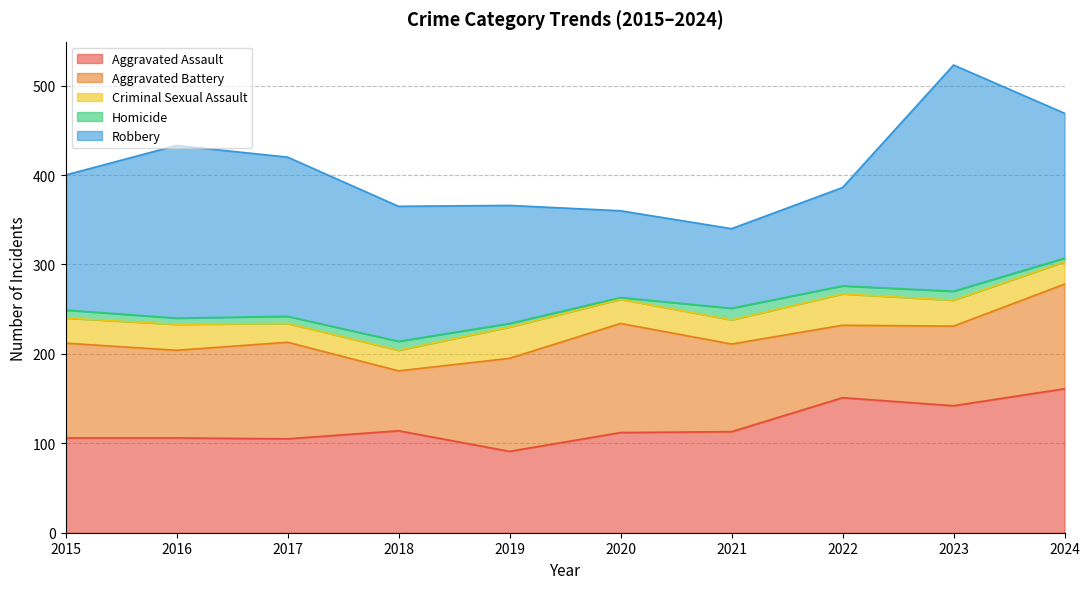

Reading left to right, list all the values displayed in this chart.

Aggravated Assault: 2015=106	2016=106	2017=105	2018=114	2019=91	2020=112	2021=113	2022=151	2023=142	2024=161
Aggravated Battery: 2015=106	2016=98	2017=108	2018=67	2019=104	2020=122	2021=98	2022=81	2023=89	2024=117
Criminal Sexual Assault: 2015=28	2016=29	2017=21	2018=23	2019=35	2020=27	2021=27	2022=35	2023=29	2024=25
Homicide: 2015=9	2016=7	2017=8	2018=10	2019=4	2020=2	2021=13	2022=9	2023=10	2024=4
Robbery: 2015=151	2016=193	2017=178	2018=151	2019=132	2020=97	2021=89	2022=110	2023=253	2024=162